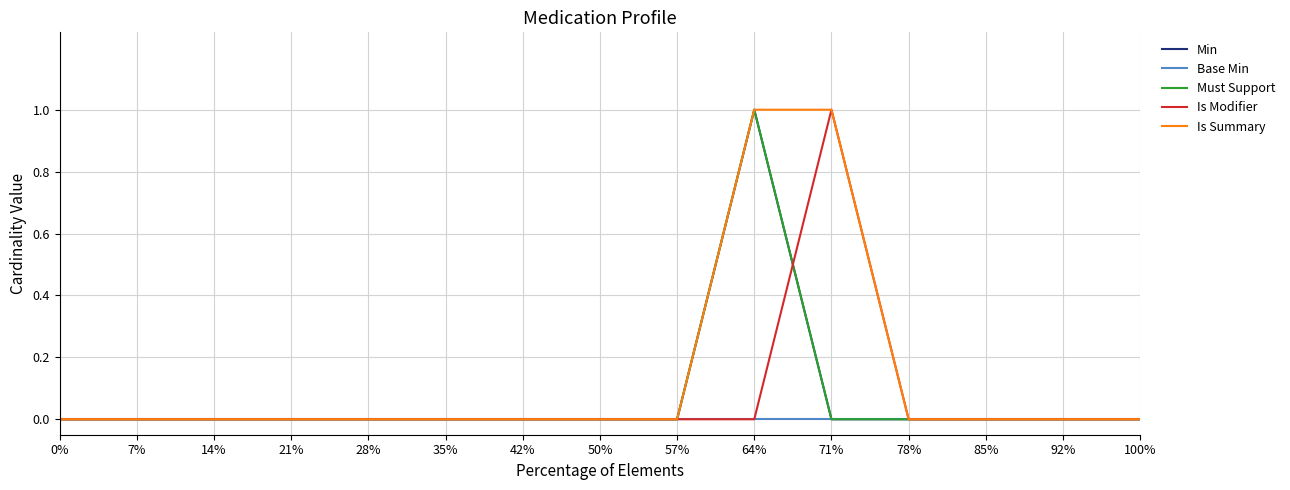

True or false: Is Summary has more than 1 points higher than both neighbors.

False